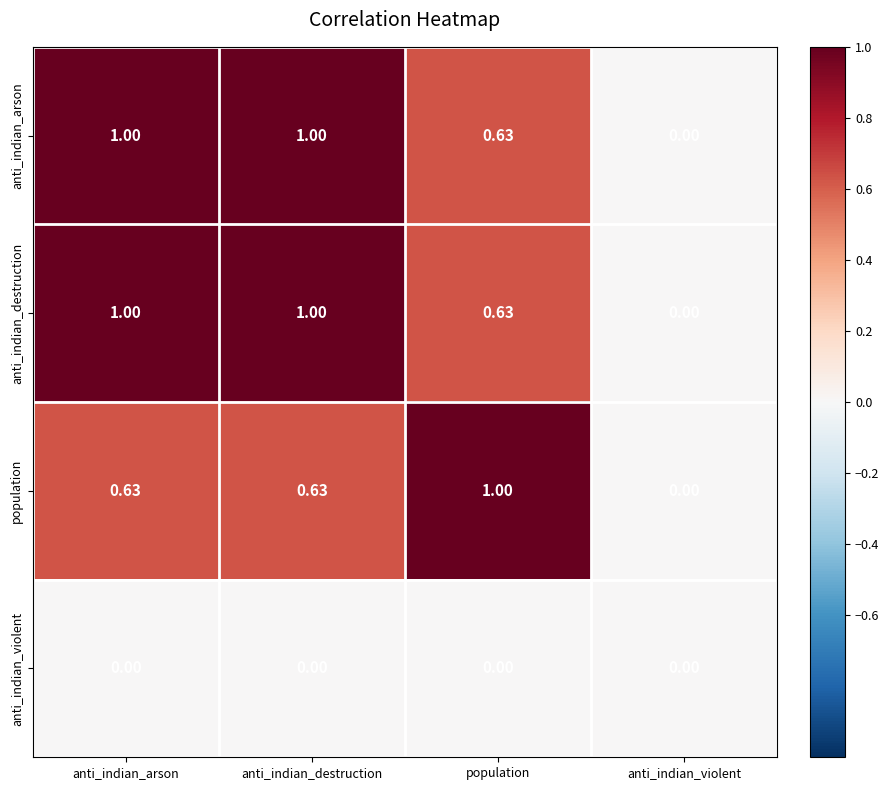

Where is population nearest to the value 0?

anti_indian_violent